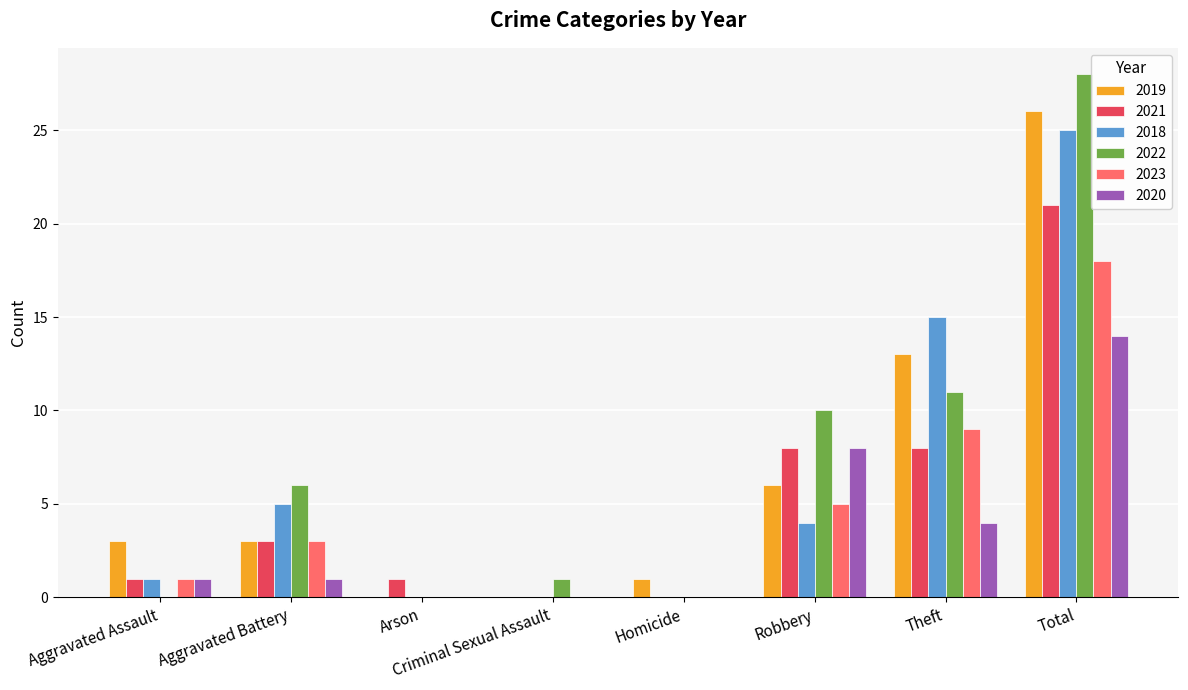

What is the average value of the 2018 series?

6